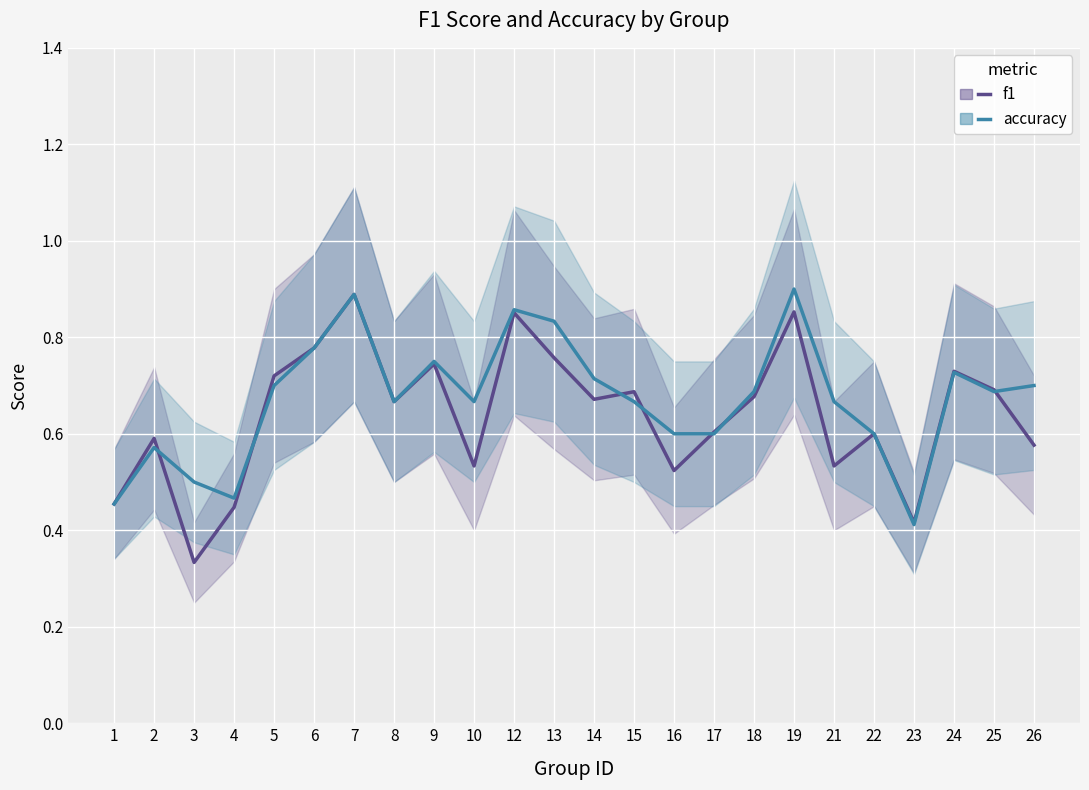

The f1 series shows 0.7 at 18. True or false?

True